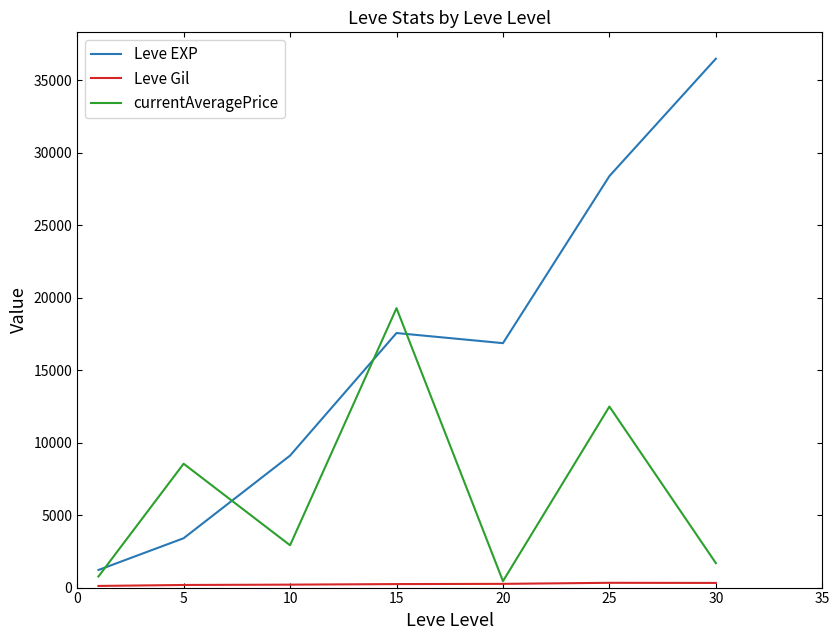

How many values in the currentAveragePrice series exceed 2919?

4